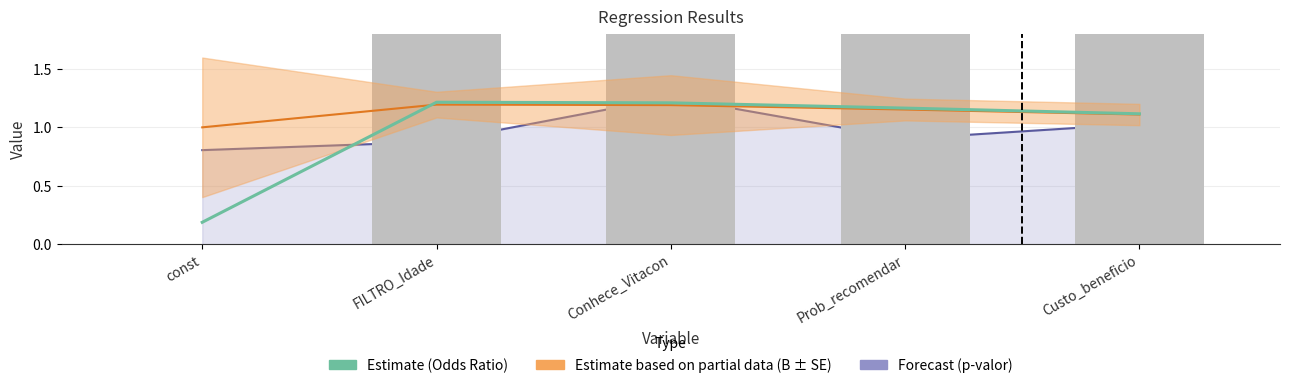

What is the difference between the B (×100) values at Custo_beneficio and Conhece_Vitacon?

8.1